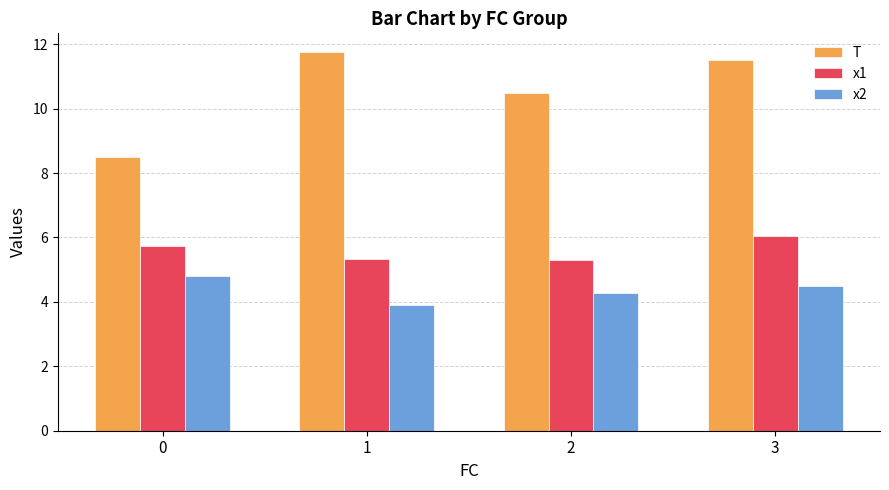

Which series has the widest spread of values?

T